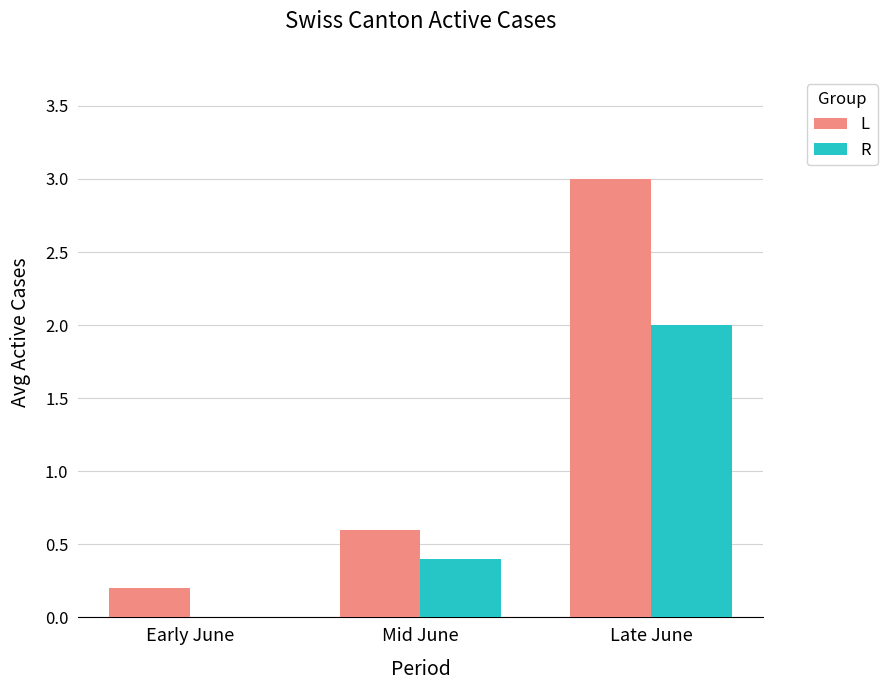

Which series has the largest total across all categories?

L